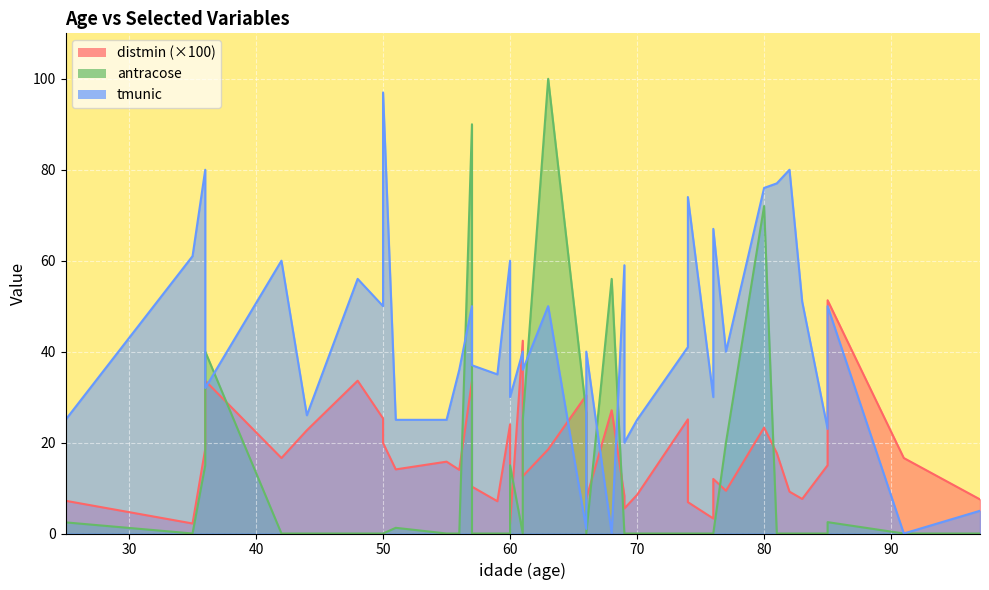

What is the difference between the maximum and minimum values in the antracose series?

100.0